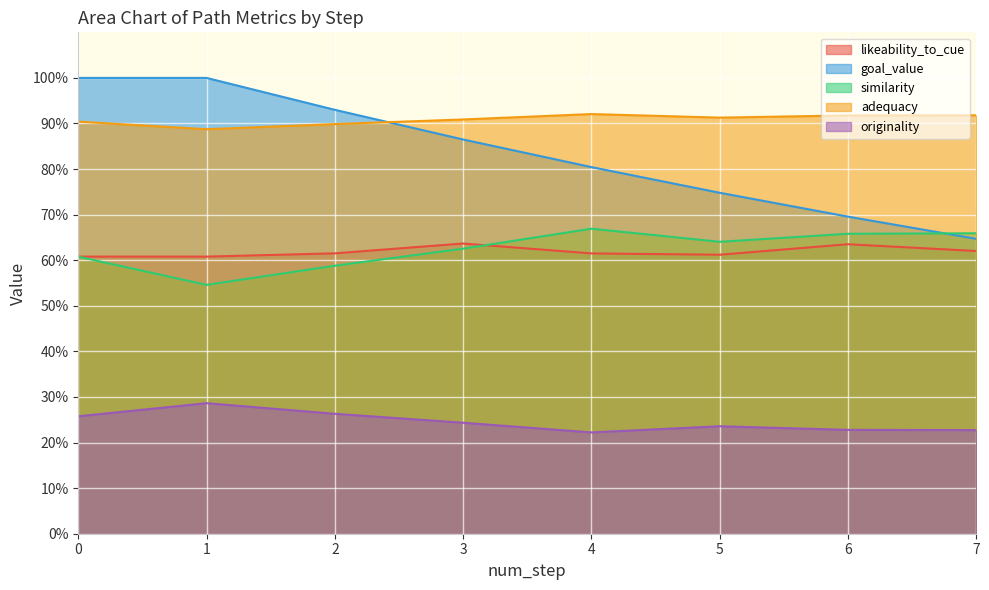

Rank the series by their maximum value, from lowest to highest.

originality, likeability_to_cue, similarity, adequacy, goal_value